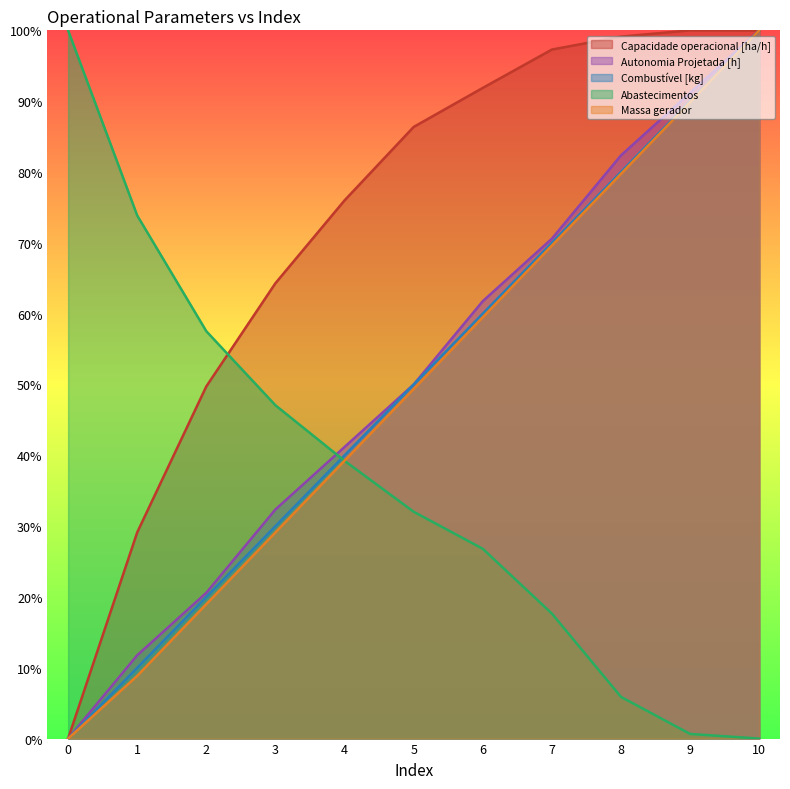

After their last crossing, which series has the higher values: Autonomia Projetada [h] or Abastecimentos?

Autonomia Projetada [h]